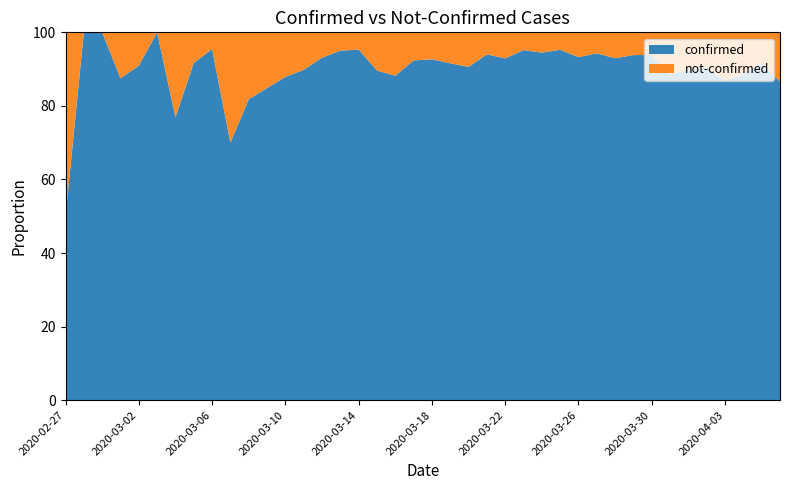

Reading left to right, extract all data points from this chart.

confirmed: 2	4	1	7	10	8	10	11	21	7	18	28	29	44	54	76	61	69	142	145	177	261	241	204	236	454	428	442	443	562	303	258	442	309	316	350	339	187	230	329
not-confirmed: 2	0	0	1	1	0	3	1	1	3	4	5	4	5	4	4	3	8	19	12	14	24	25	13	18	23	25	22	32	34	23	17	29	40	36	37	51	24	21	51